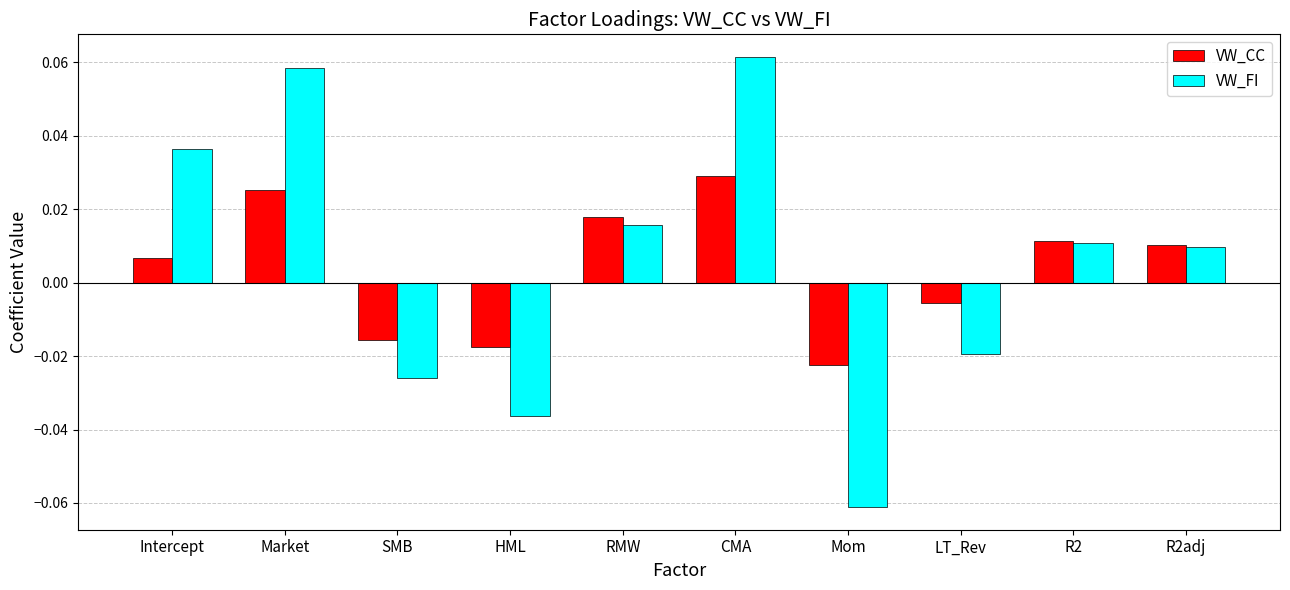

At which label does VW_FI first exceed 0?

Intercept